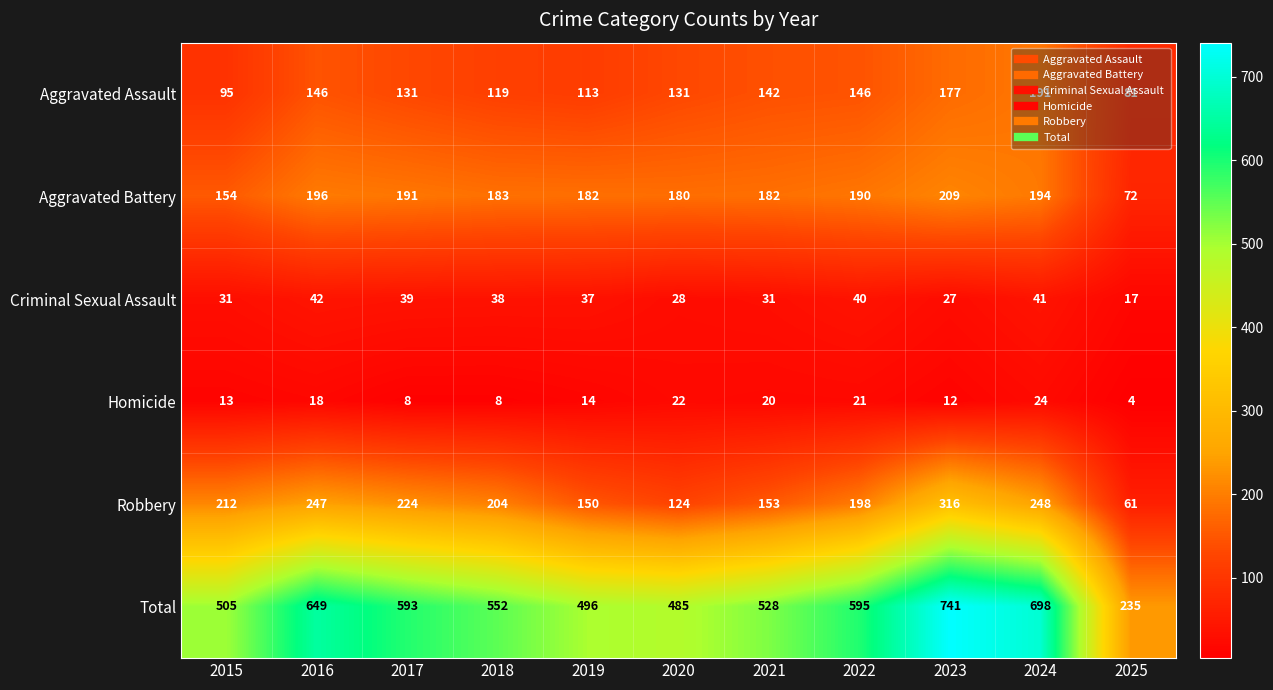

Rank the series by their maximum value, from lowest to highest.

Homicide, Criminal Sexual Assault, Aggravated Assault, Aggravated Battery, Robbery, Total